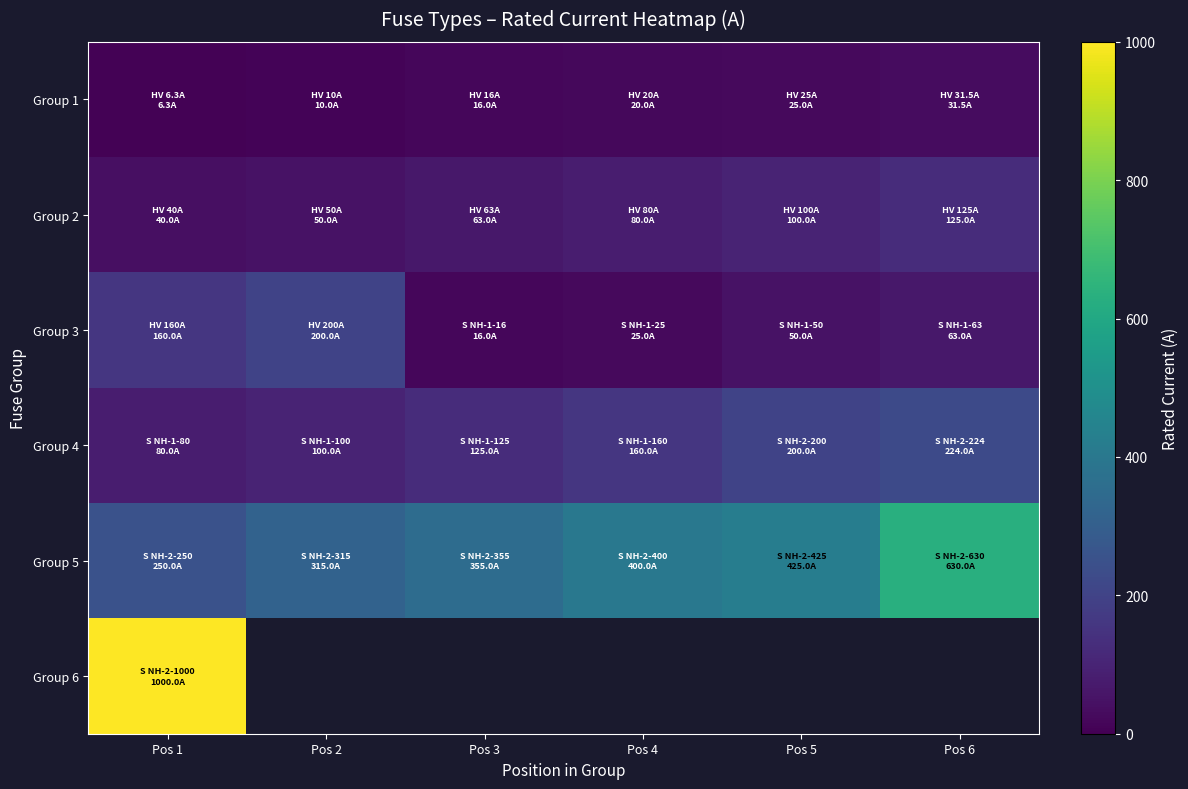

At how many categories does at least one series exceed 401?

3